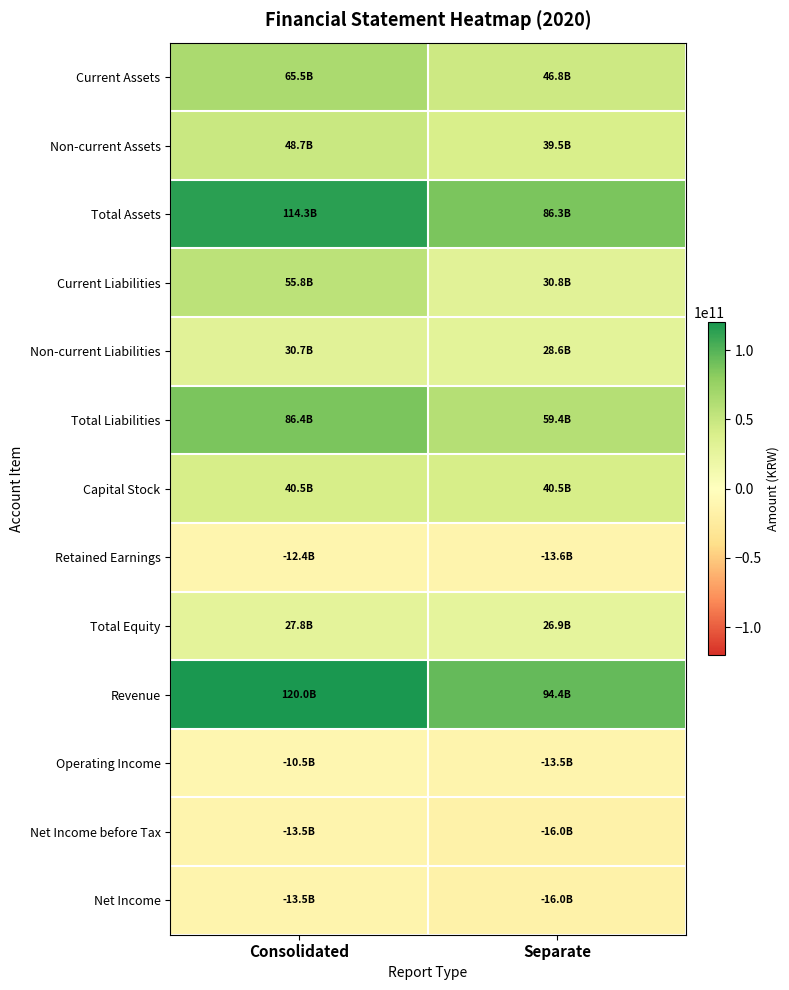

Between Consolidated and Separate, which is larger?

Consolidated